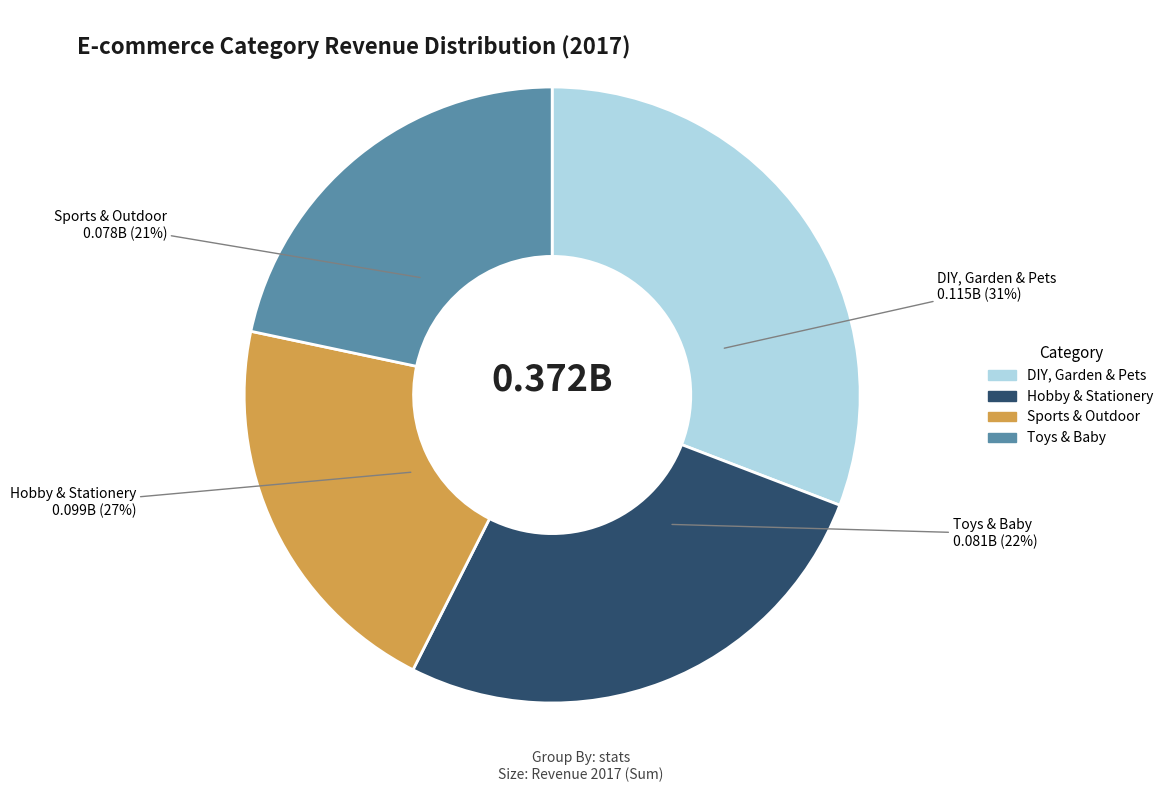

Which category has the smallest portion of the pie?

Sports & Outdoor